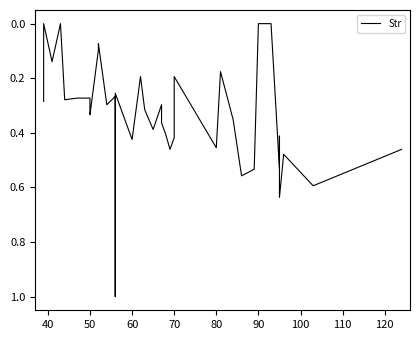

What is the sum of all values?

12.6